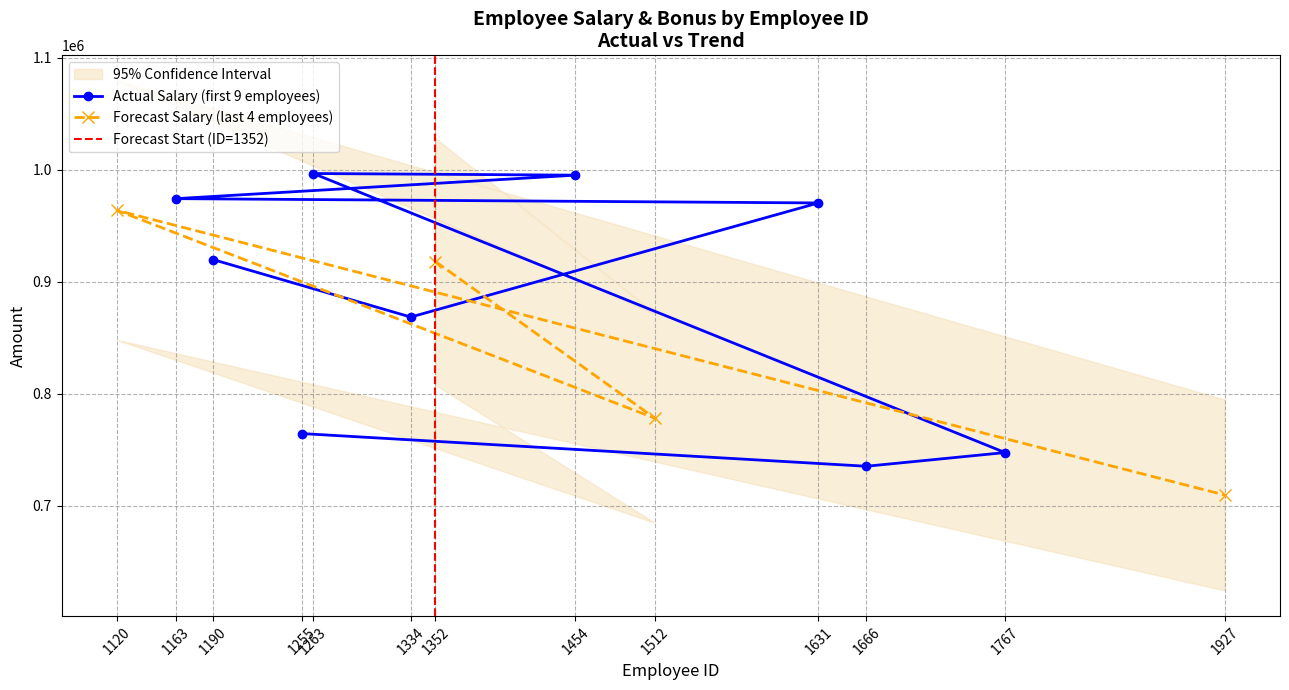

What is the value of the Actual Salary (first 9 employees) point at the 2nd from the left?

919738